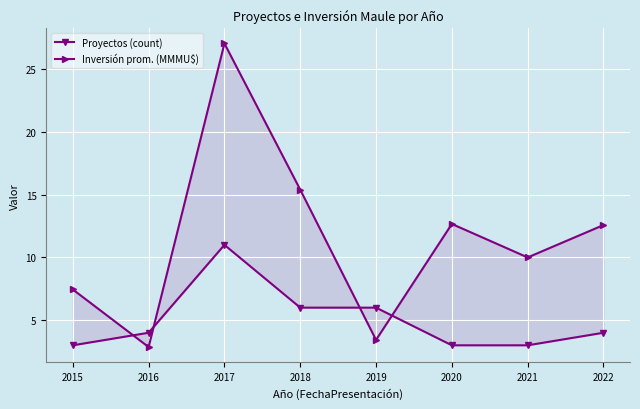

At which category does the chart reach its peak across all series?

2017